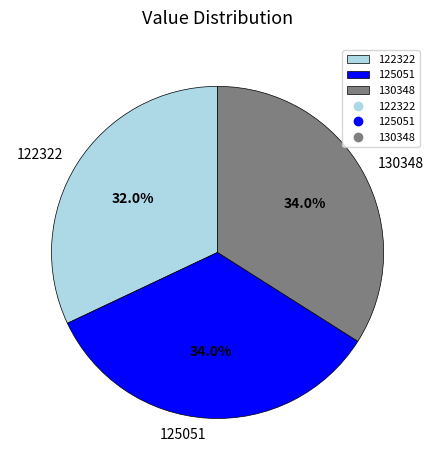

To the nearest percent, what is the difference between the 125051 and 122322 slice percentages?

2%